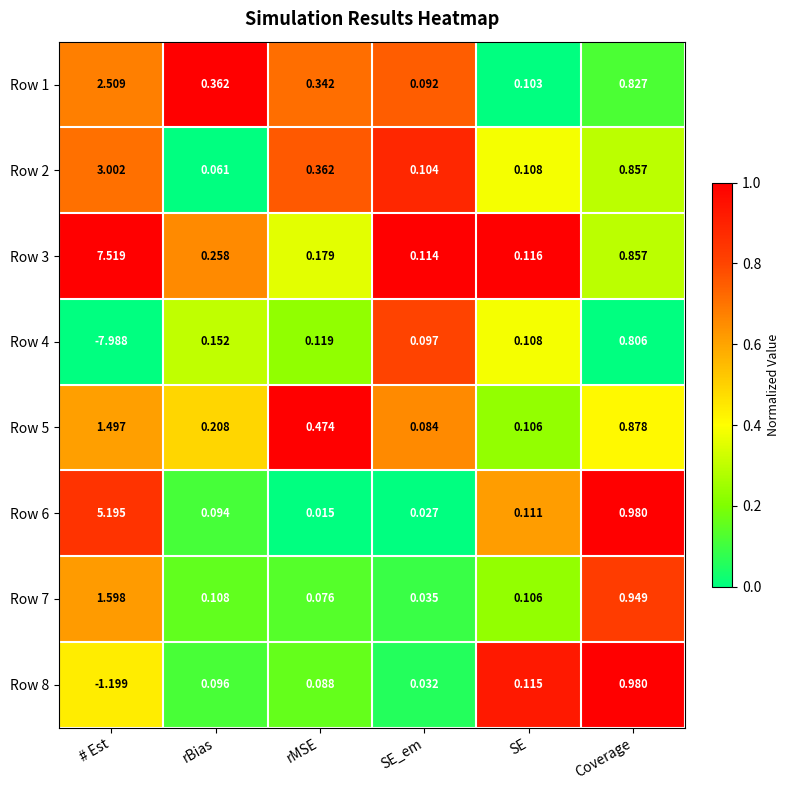

At which label does Row 2 reach its minimum?

rBias